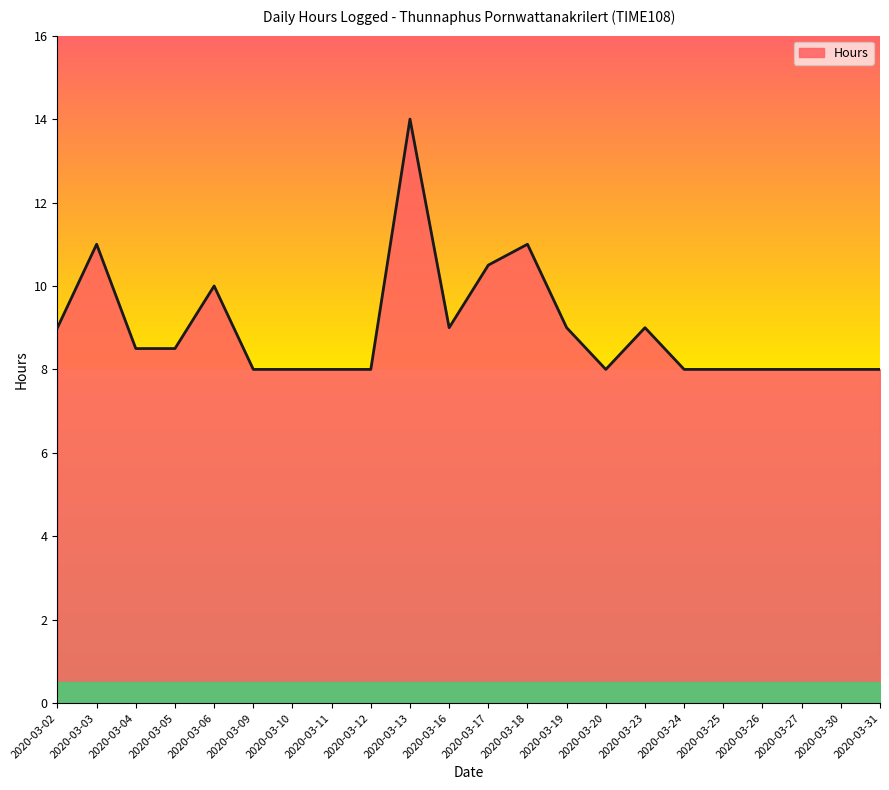

What is the difference between the maximum and minimum values?

6.0